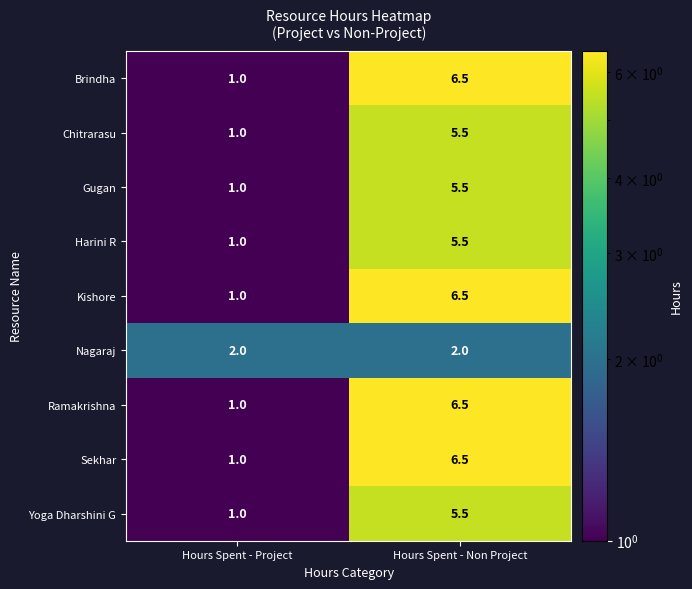

At which label does Ramakrishna first exceed 6?

Hours Spent - Non Project